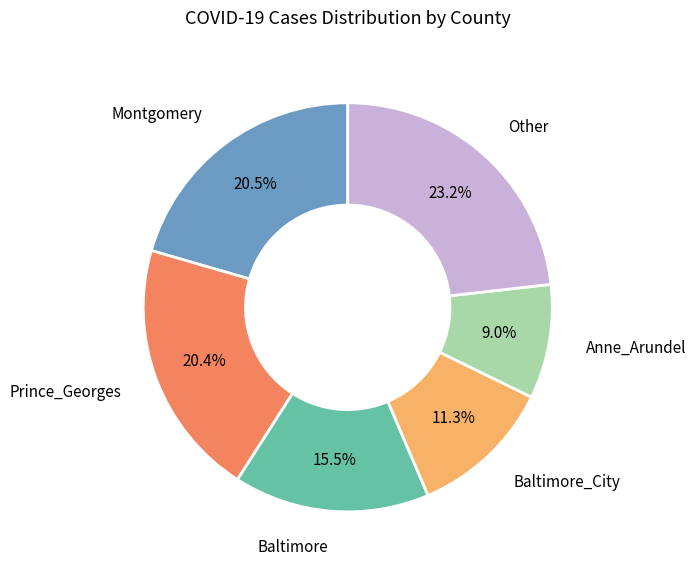

To the nearest percent, what is the difference between the largest and smallest slice percentages?

14%